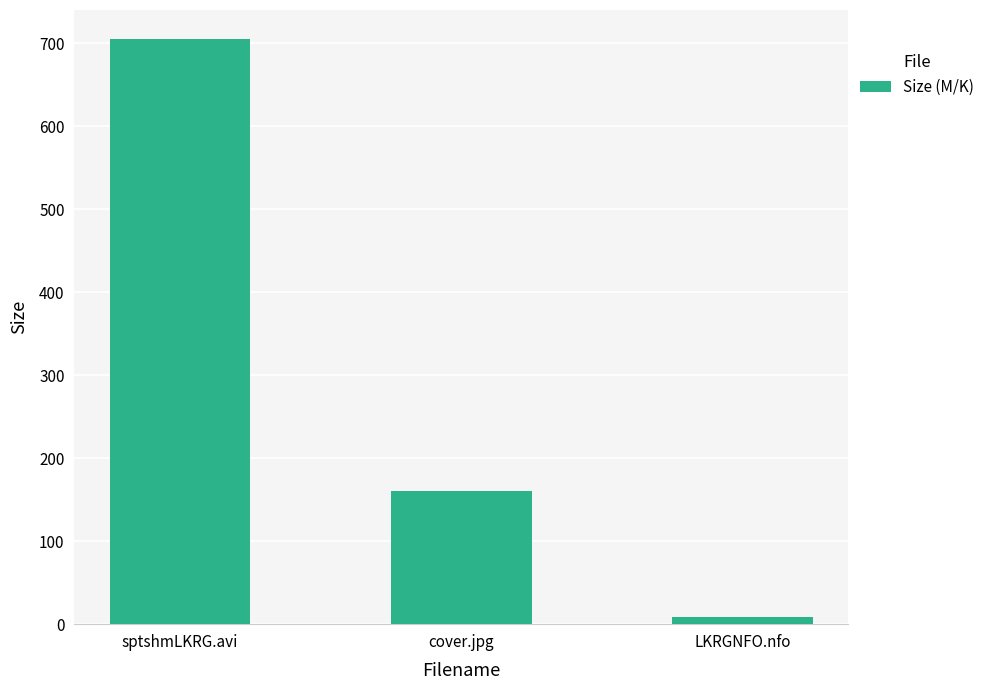

The chart shows a value of 160.2 at cover.jpg. True or false?

True